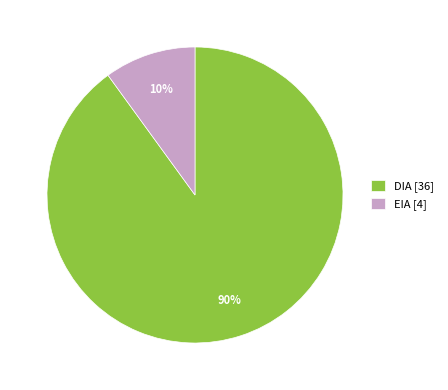

To the nearest percent, what is the difference between the largest and smallest slice percentages?

80%